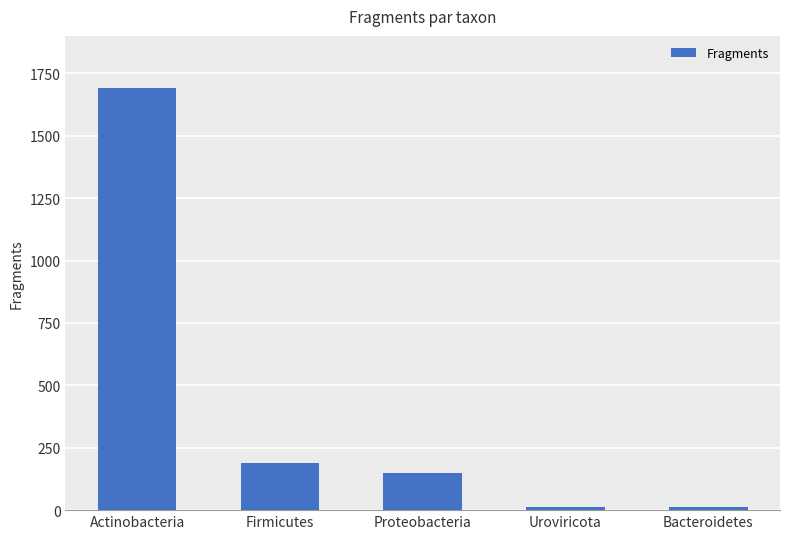

Approximately how many times larger is the value at Proteobacteria compared to Firmicutes?

0.8